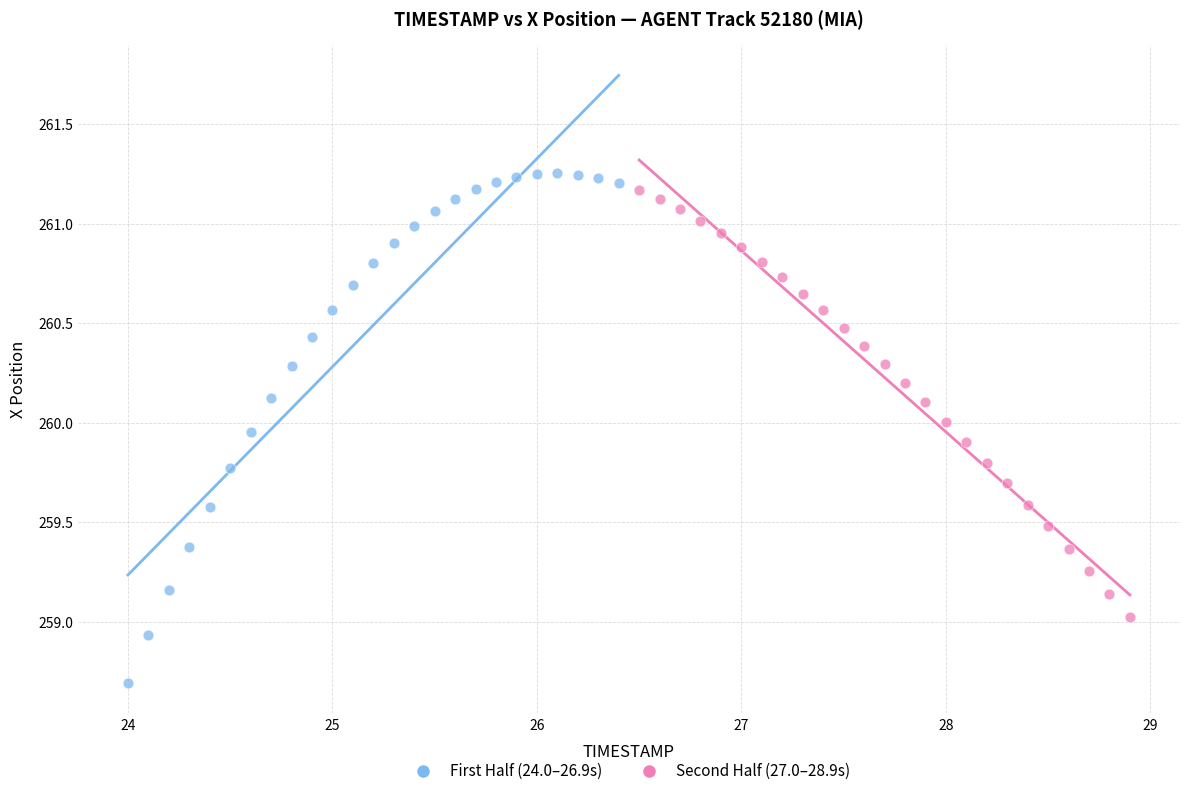

Which series reaches the maximum Y coordinate?

First Half (24.0–26.9s)